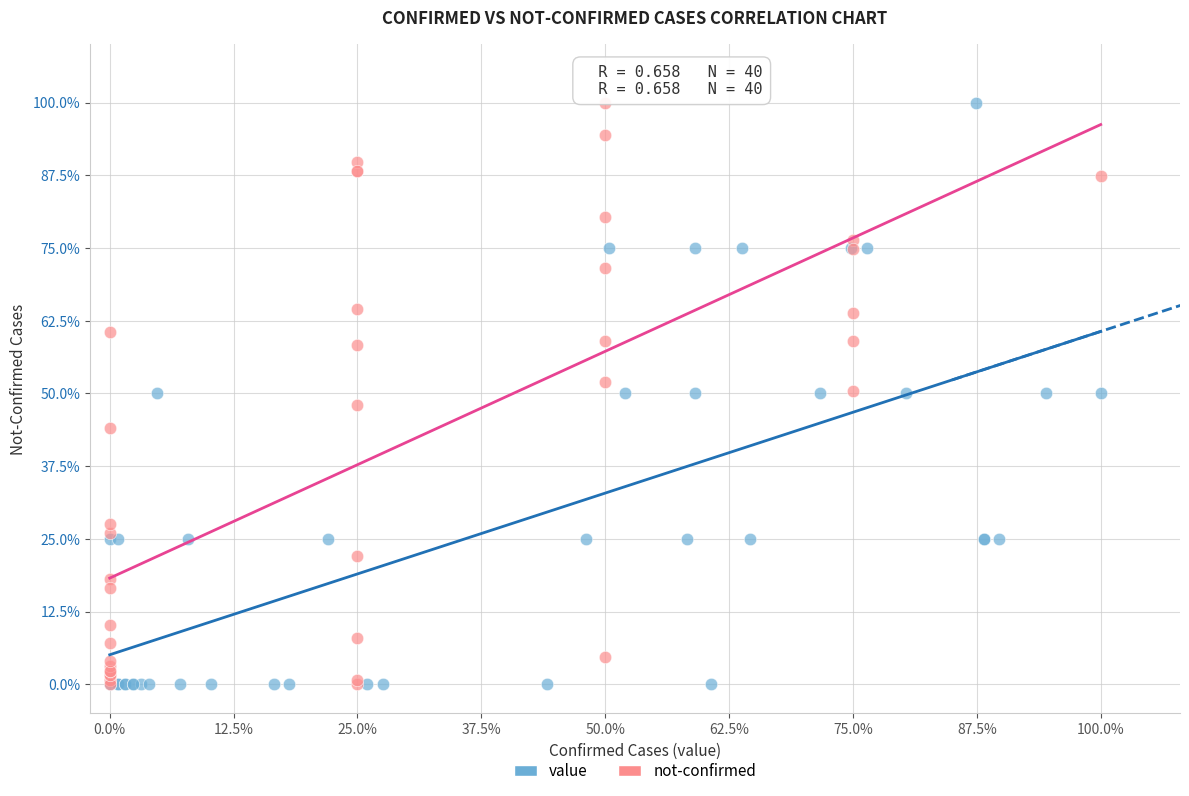

What are all the series names shown in the legend?

value, not-confirmed